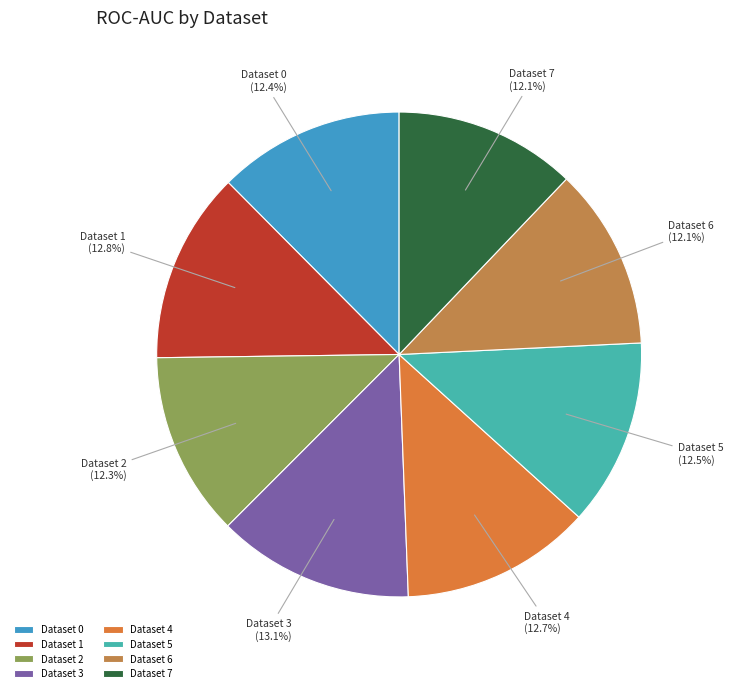

Do Dataset 7 and Dataset 3 together represent more than half of the pie?

No